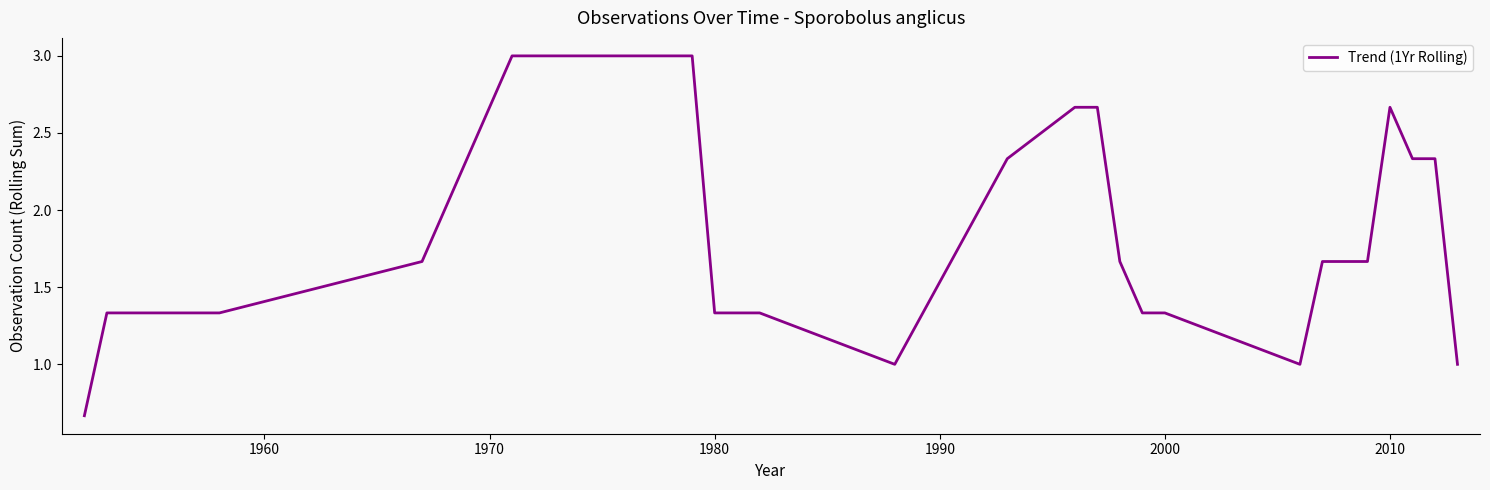

What is the greatest value displayed?

3.0